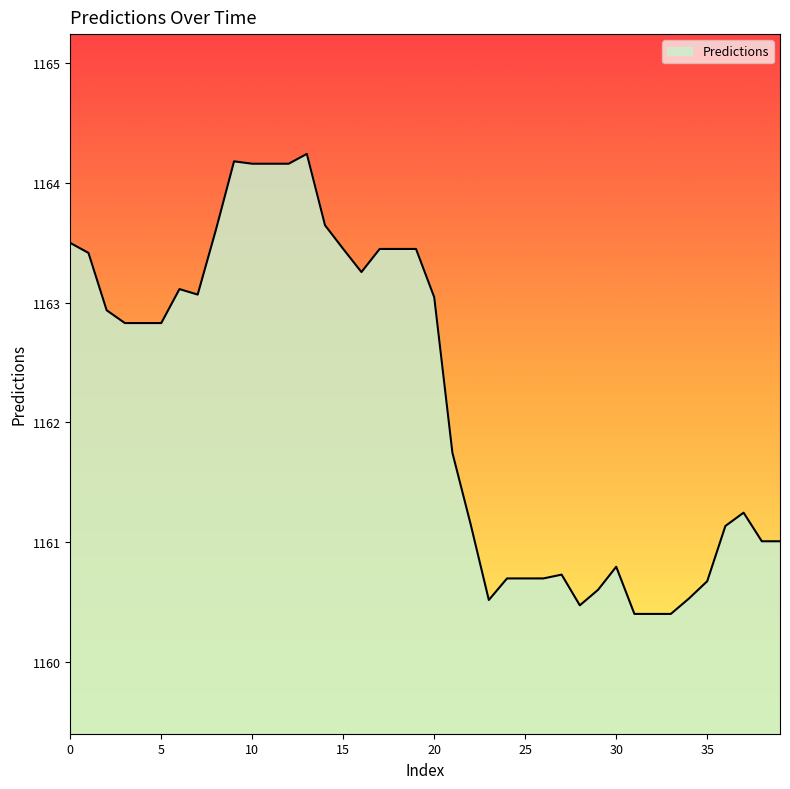

What is the smallest value displayed?

1160.4